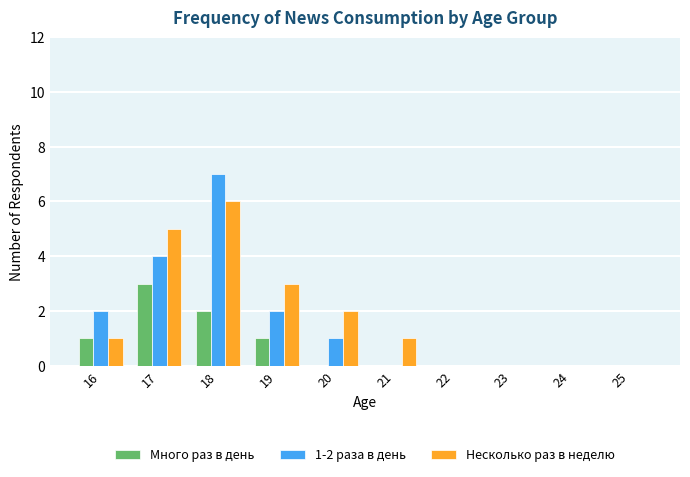

The value of 1-2 раза в день at 20 is 1. True or false?

True